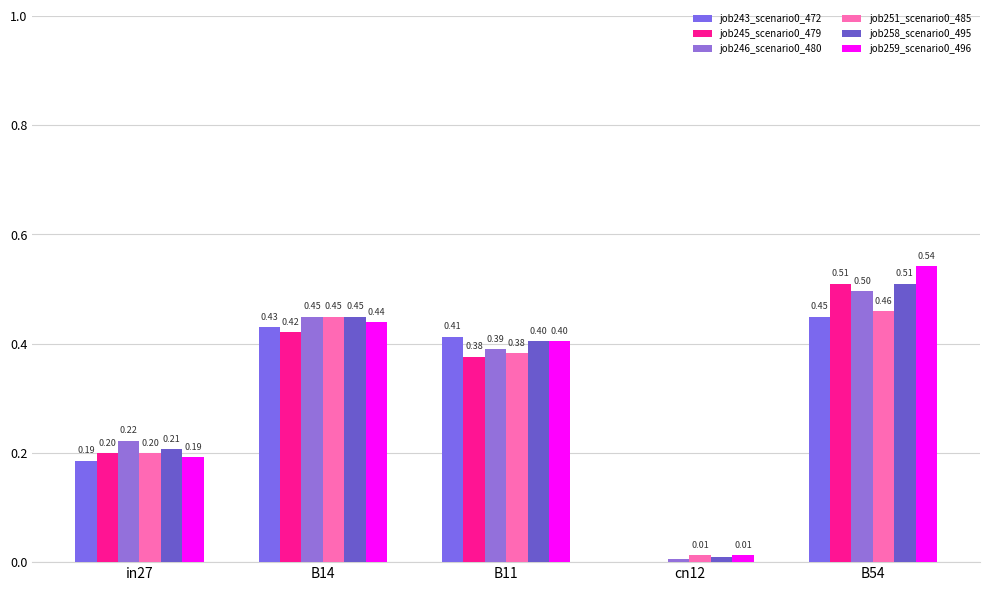

What is the label of the 2nd bar from the right?

cn12